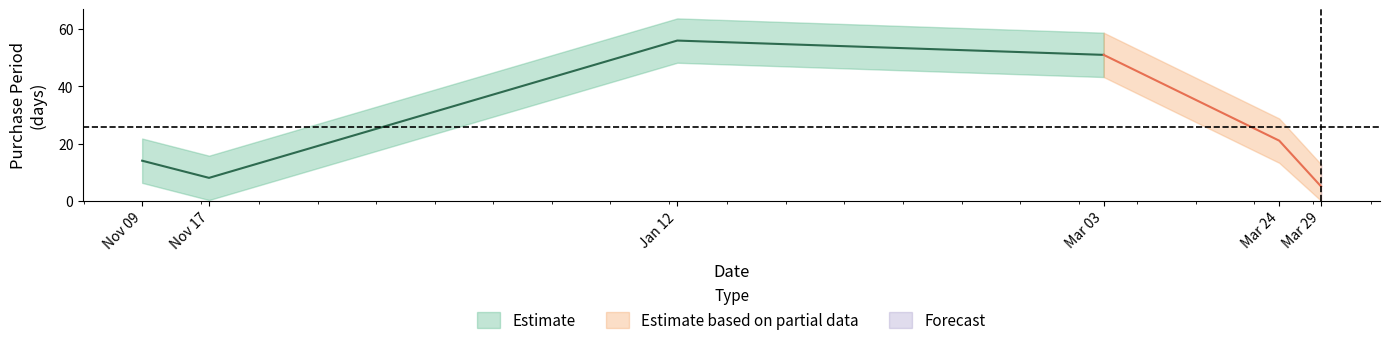

Does the chart display data point markers on the line(s)?

No